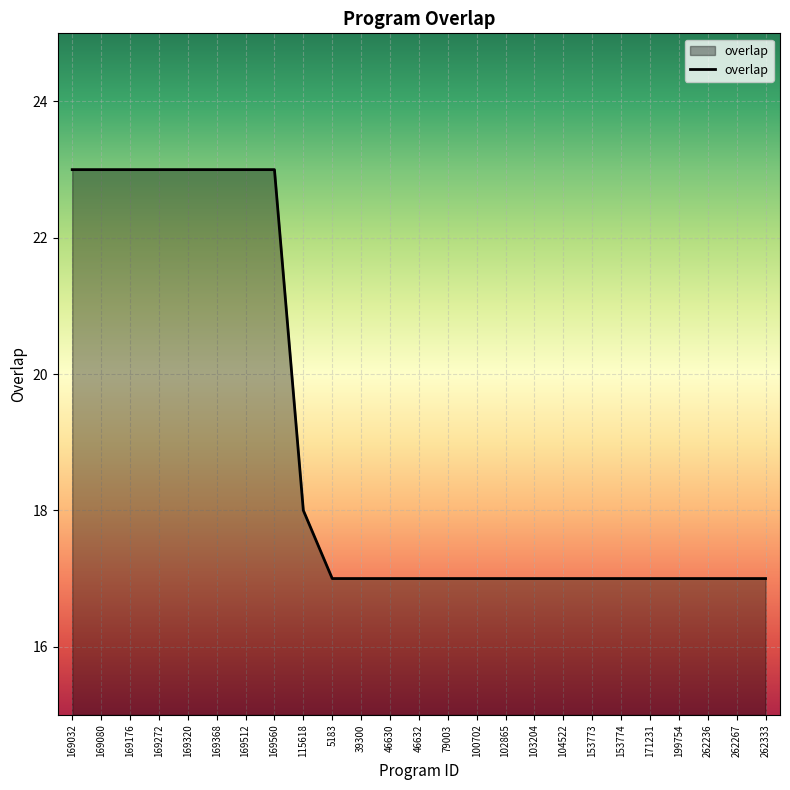

How many values are between 17 and 23?

25